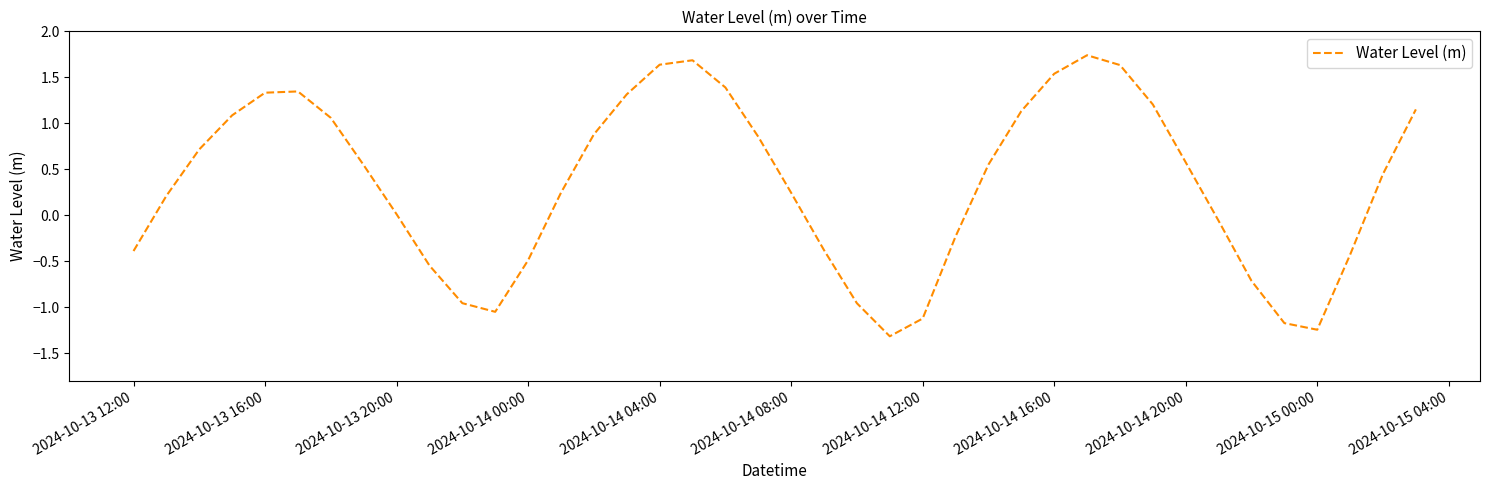

What is the difference between the maximum and minimum values?

3.1